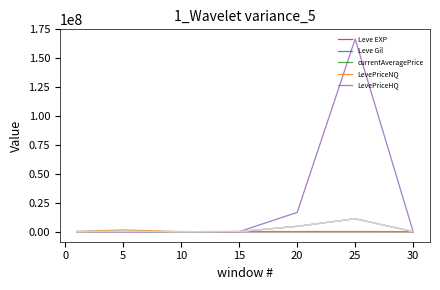

How many series are shown in this chart?

5